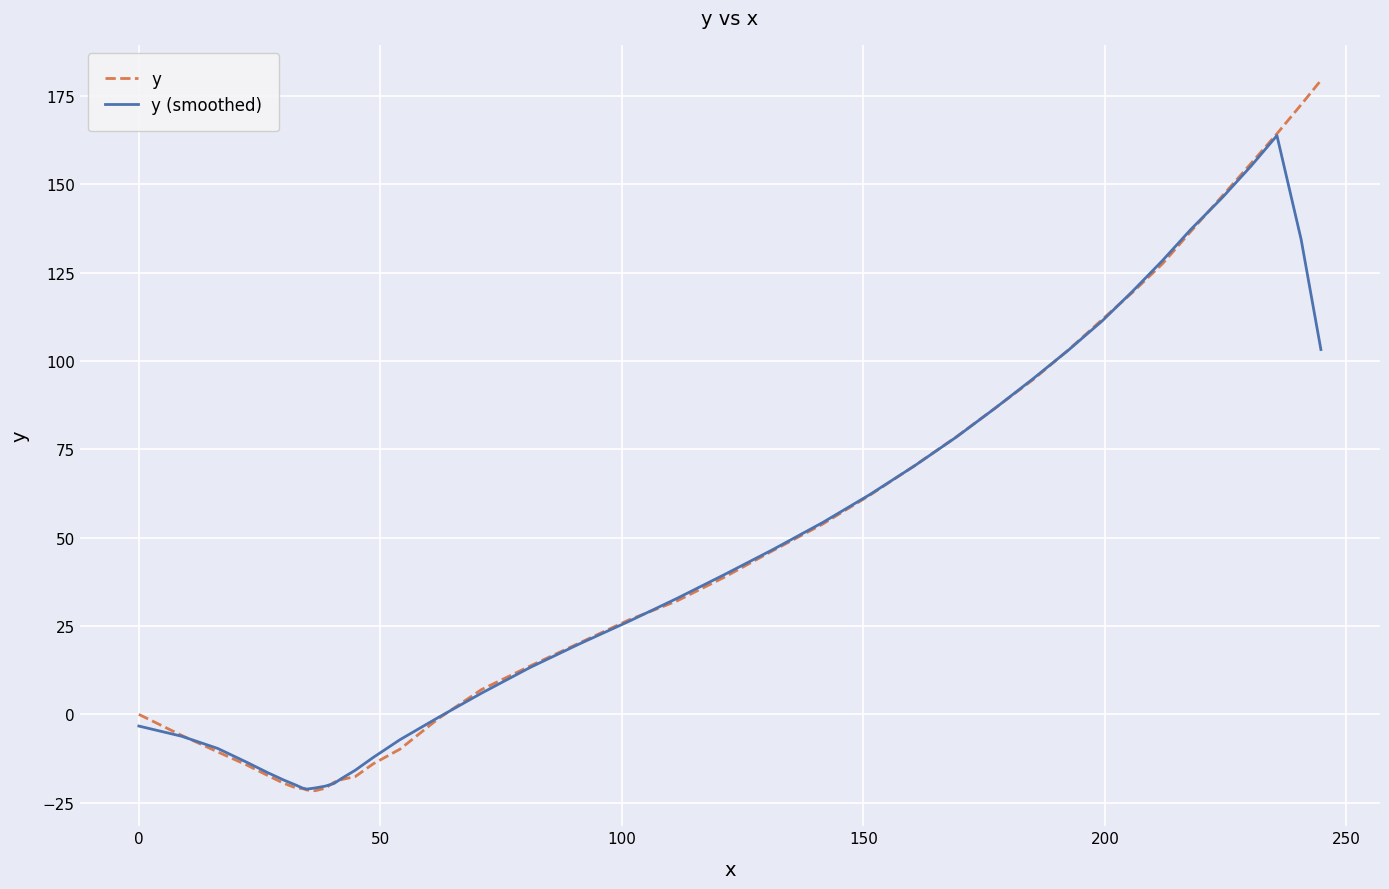

How many distinct data groups are displayed?

2